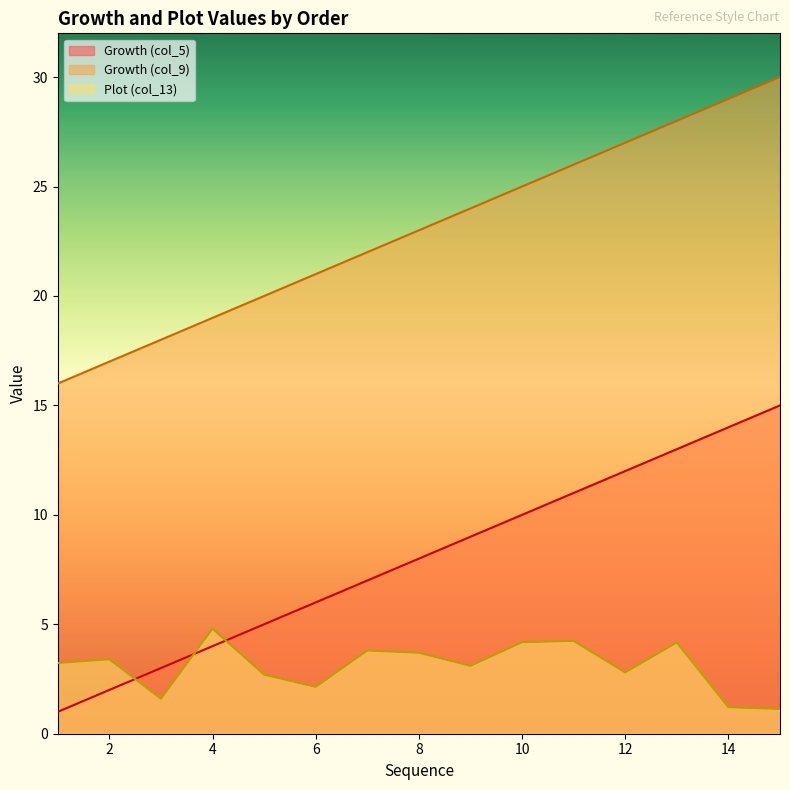

The Growth (col_9) series shows 32.4 at 4. True or false?

False